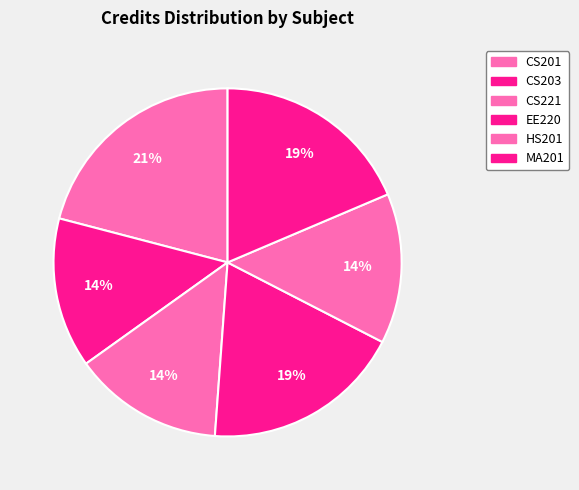

Count the number of slices in the pie.

6